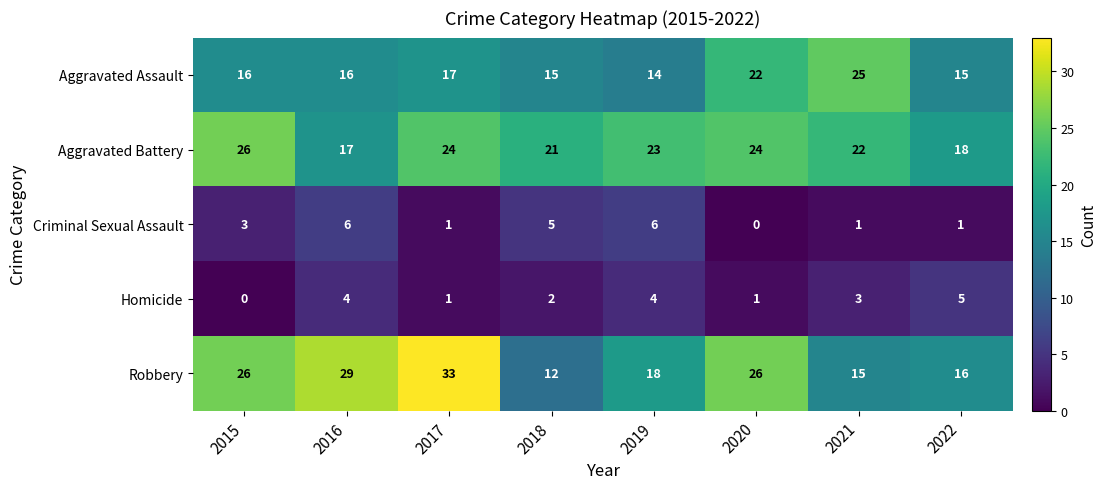

At how many categories does at least one series exceed 31?

1